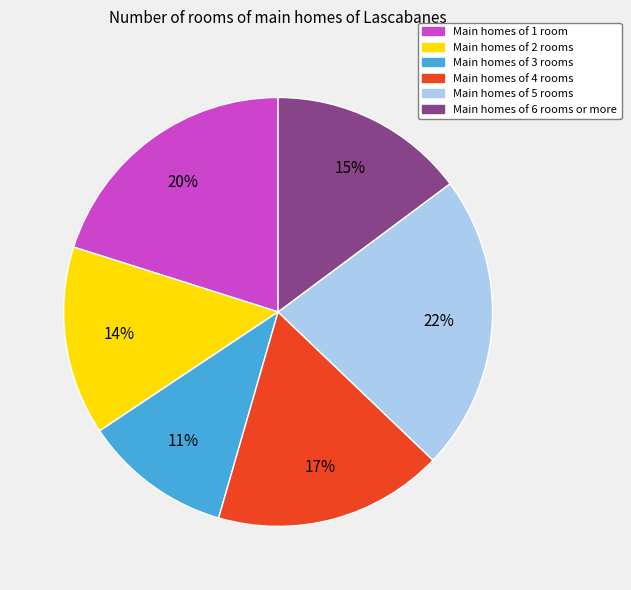

To the nearest percent, what percentage of the pie is Main homes of 4 rooms?

17%